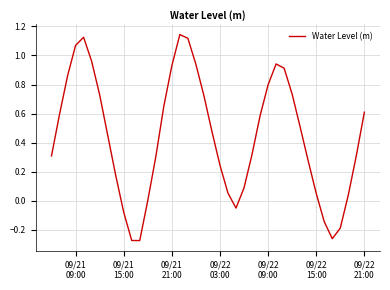

What is the difference between the maximum and minimum values?

1.4